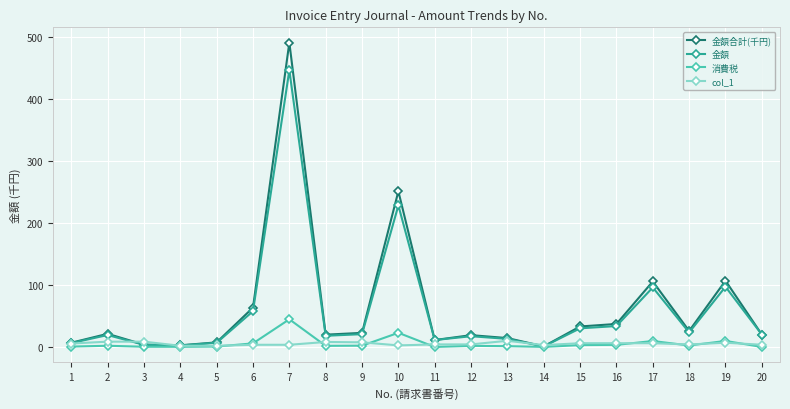

What is the sum of the 金額合計(千円) values at 13 and 4?

16.9